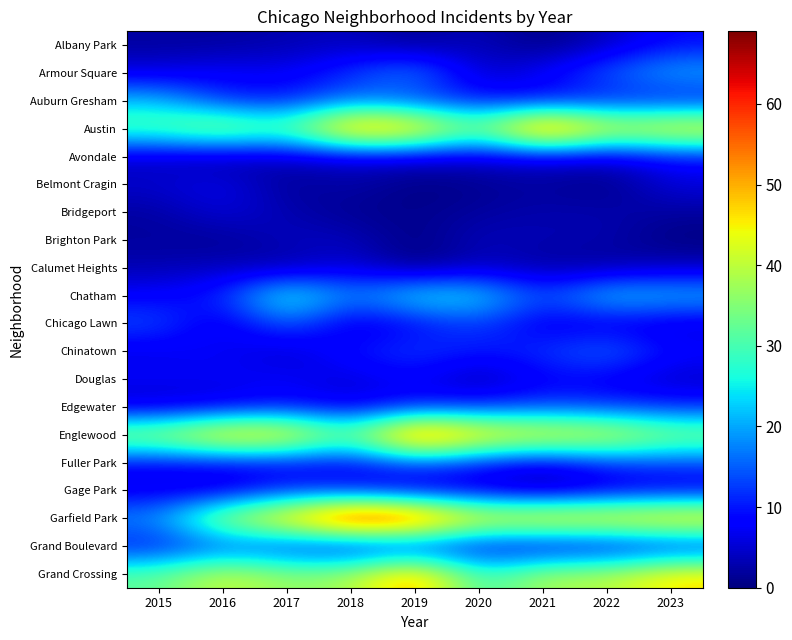

Which category has the lowest value across all series?

2021